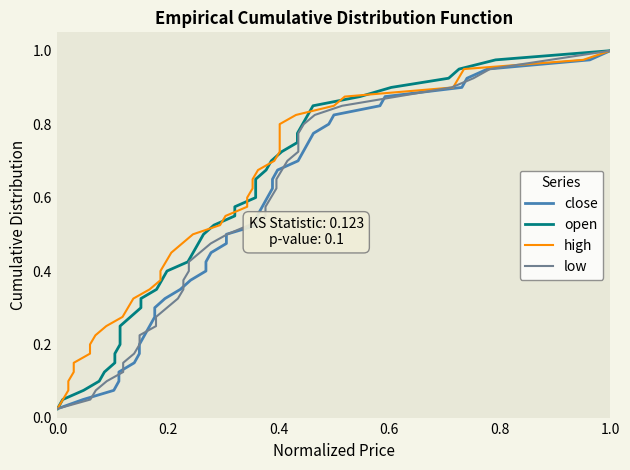

What are all the series names shown in the legend?

close, open, high, low